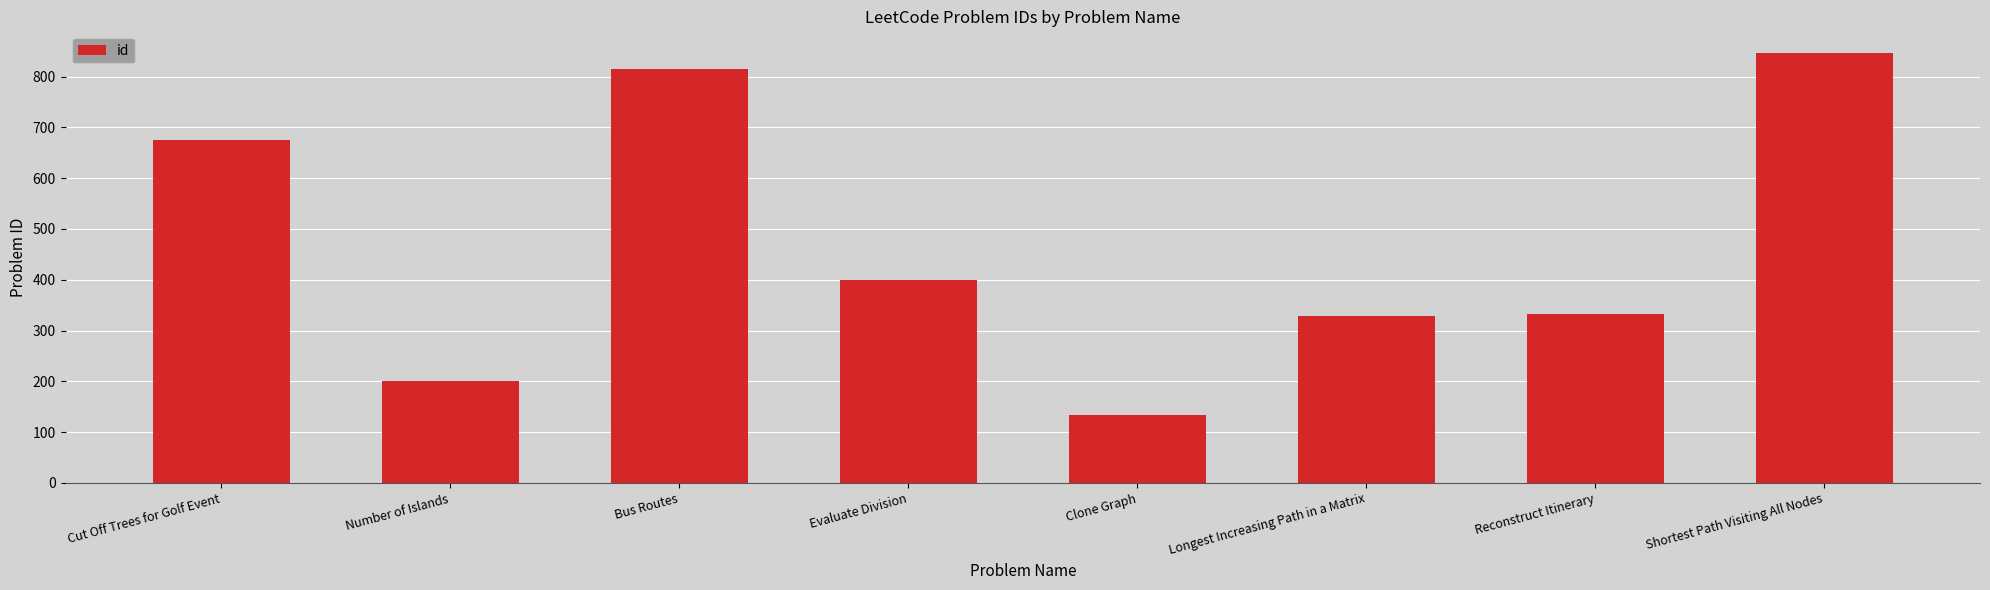

What is the label of the 7th bar from the right?

Number of Islands